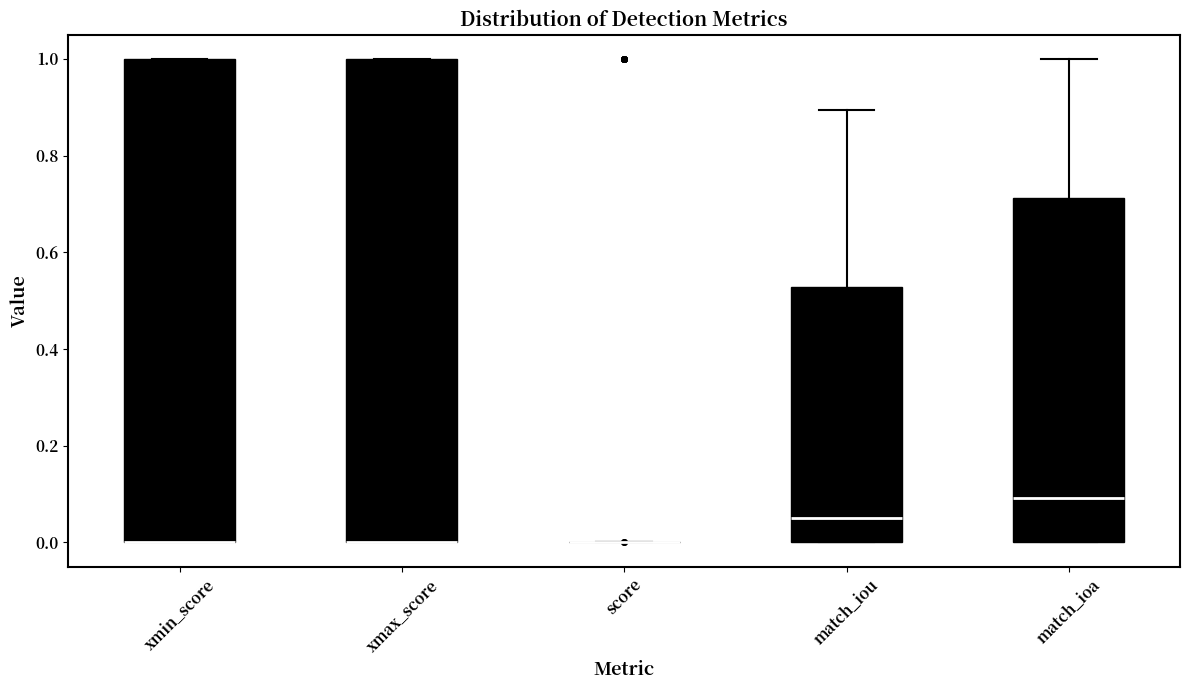

Reading left to right, transcribe this box plot: for each box, give where its median line is, the range the box spans, and where its two whiskers end, as read against the y-axis. The values are not printed on the chart, so give them approximately, as read against the axis.

xmin_score: median 0.00 (drawn on the box's lower edge), box 0.00 to 1.00, whiskers 0.00 to 1.00
xmax_score: median 0.00 (drawn on the box's lower edge), box 0.00 to 1.00, whiskers 0.00 to 1.00
score: box collapsed to a line at 0.00, whiskers 0.00 to 0.00
match_iou: median 0.06, box 0.00 to 0.52, whiskers 0.00 to 0.90
match_ioa: median 0.10, box 0.00 to 0.72, whiskers 0.00 to 1.00